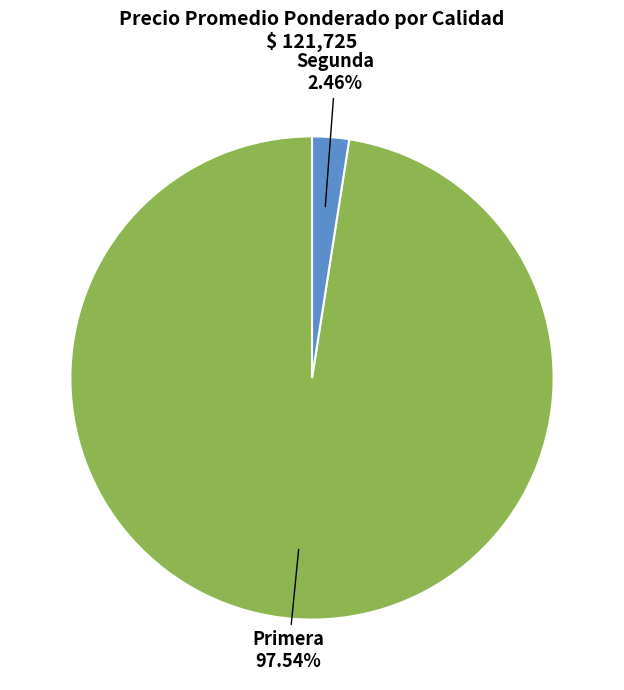

Which has a higher value, Segunda or Primera?

Primera